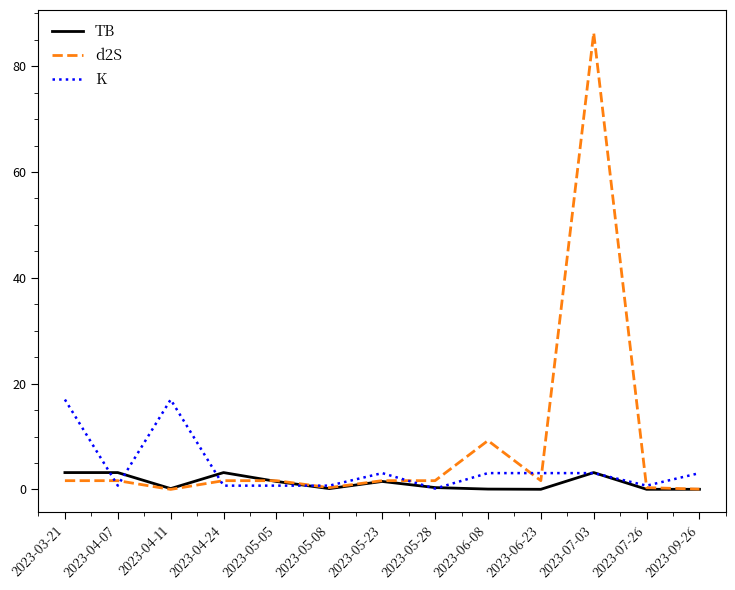

Rank the series by their maximum value, from lowest to highest.

TB, K, d2S